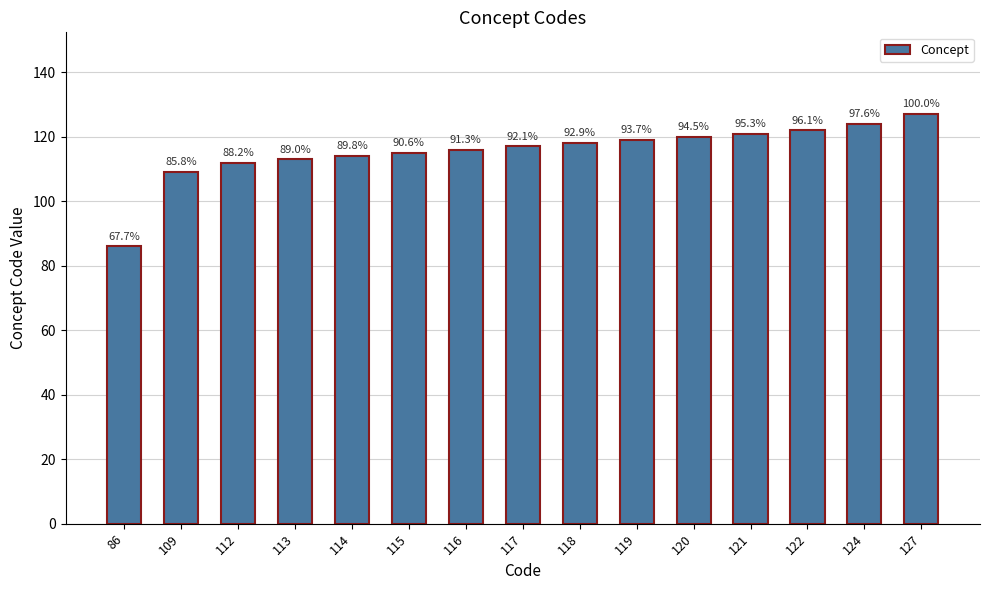

What is the change in value from 86 to 121?

+35